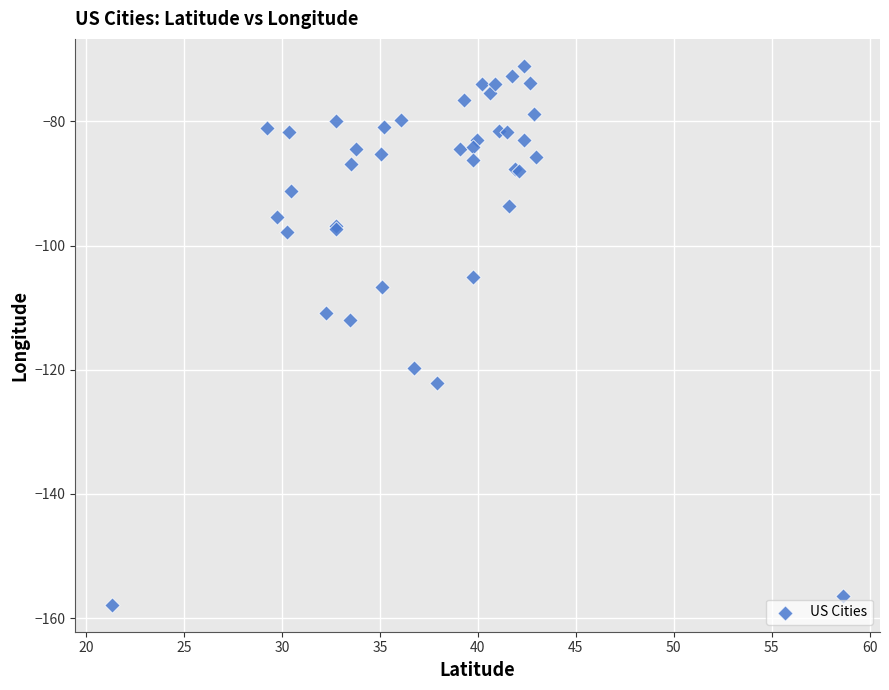

What Y value in the scatter plot is closest to -114?

-112.1